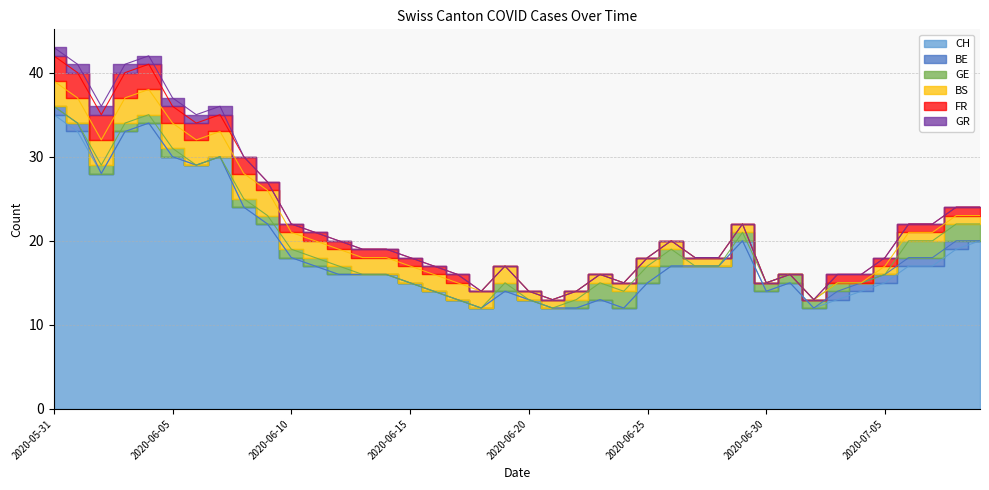

The value of GE at 2020-06-03 is 2. True or false?

False